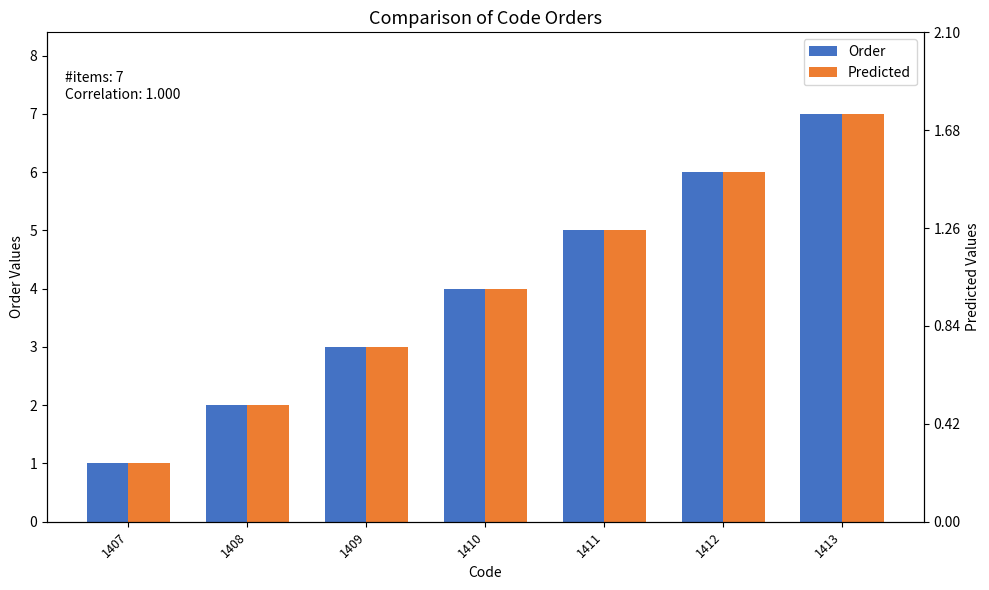

What is the maximum value shown in the chart?

7